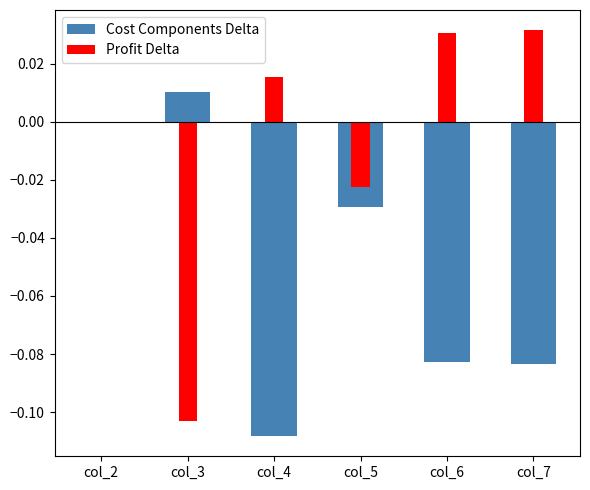

How many data points in Profit Delta are less than 0?

2